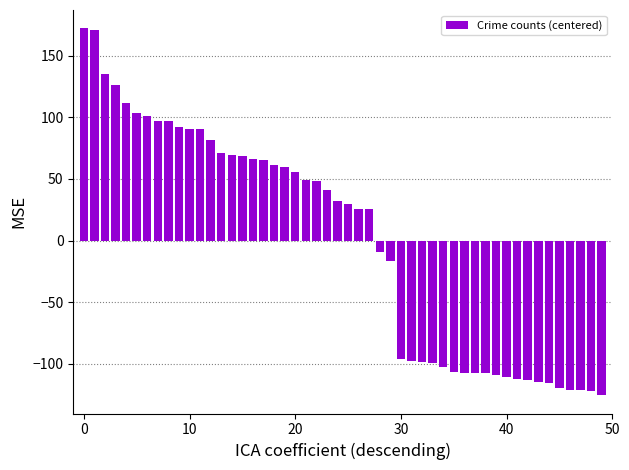

What is the difference between the second highest and minimum values?

297.0